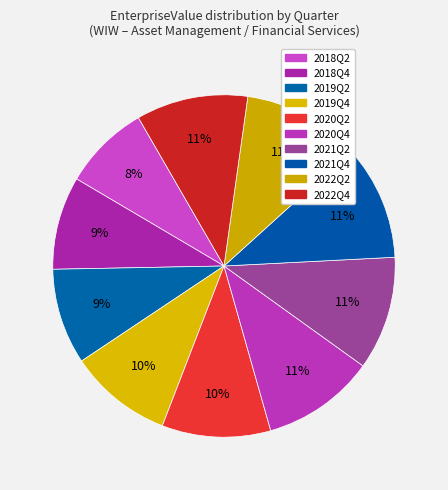

How many slices are in this pie chart?

10